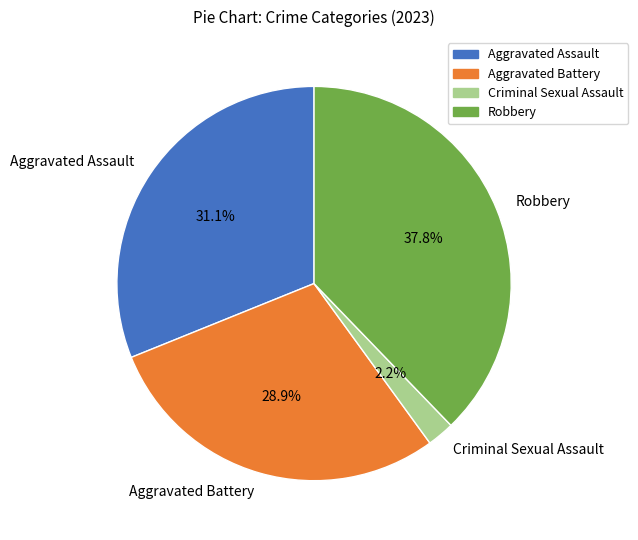

Combined, what portion of the pie is Criminal Sexual Assault and Robbery?

40.0%